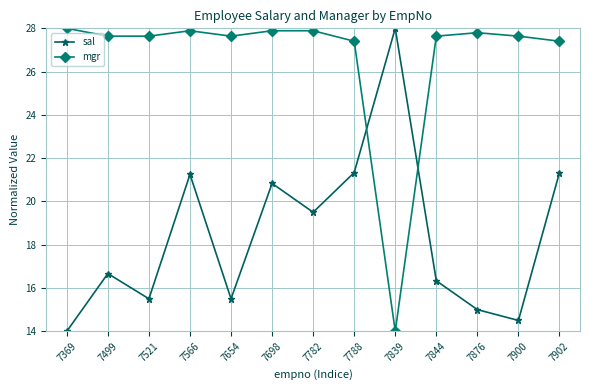

How many lines are shown in the chart?

2